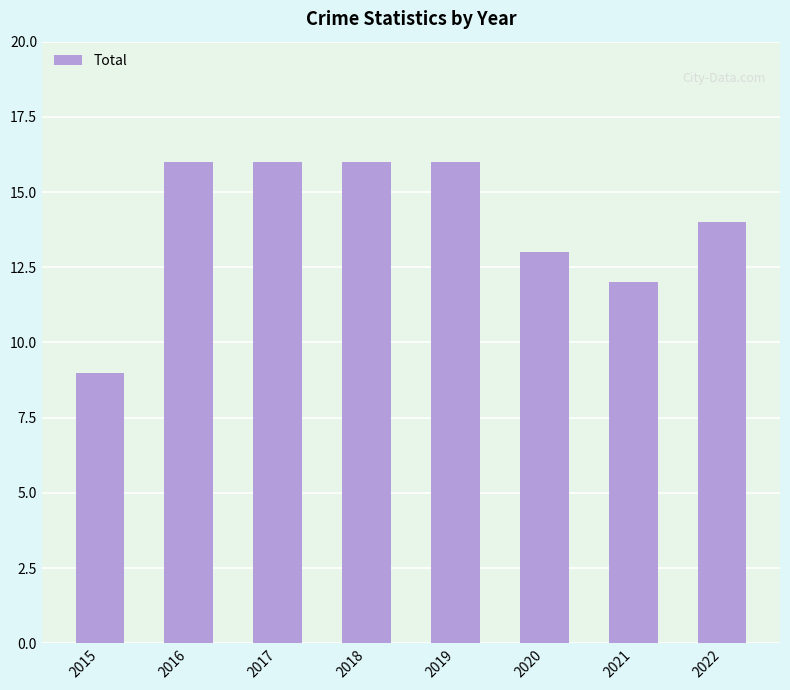

True or false: the data shows 16 at 2019.

True